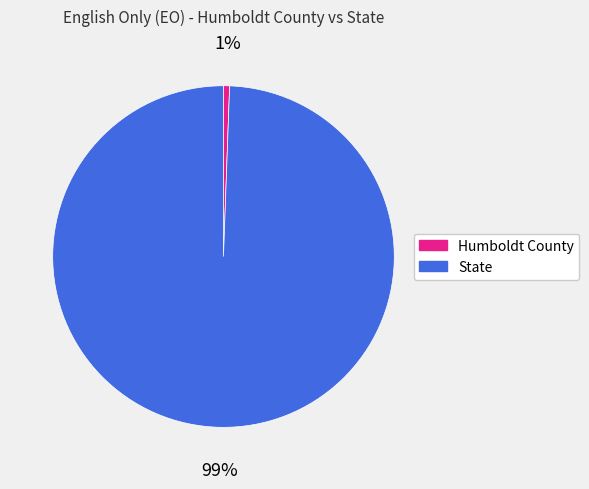

Which category has the smallest portion of the pie?

Humboldt County